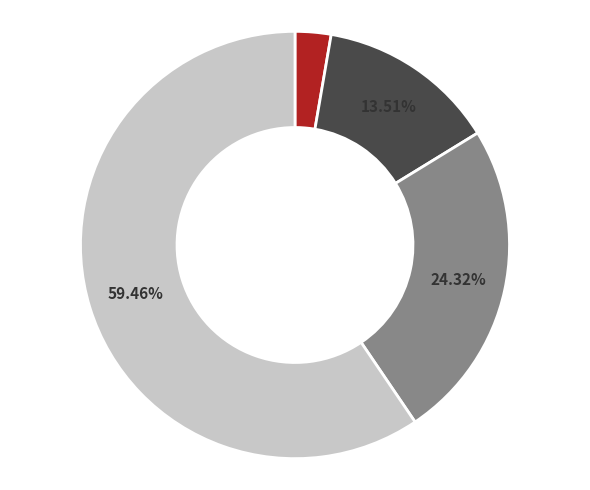

Is there any slice that represents more than half of the pie?

Yes